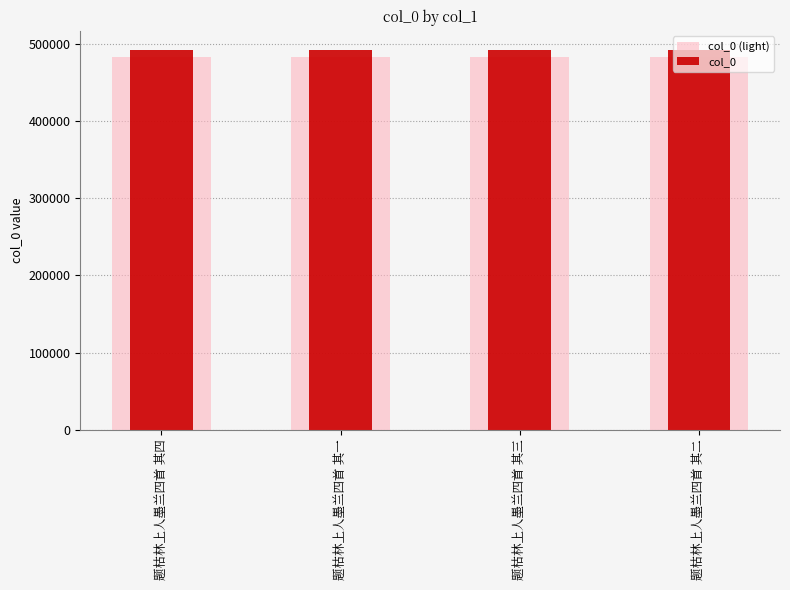

Between 题枯林上人墨兰四首 其一 and 题枯林上人墨兰四首 其三, which series saw the biggest shift?

col_0